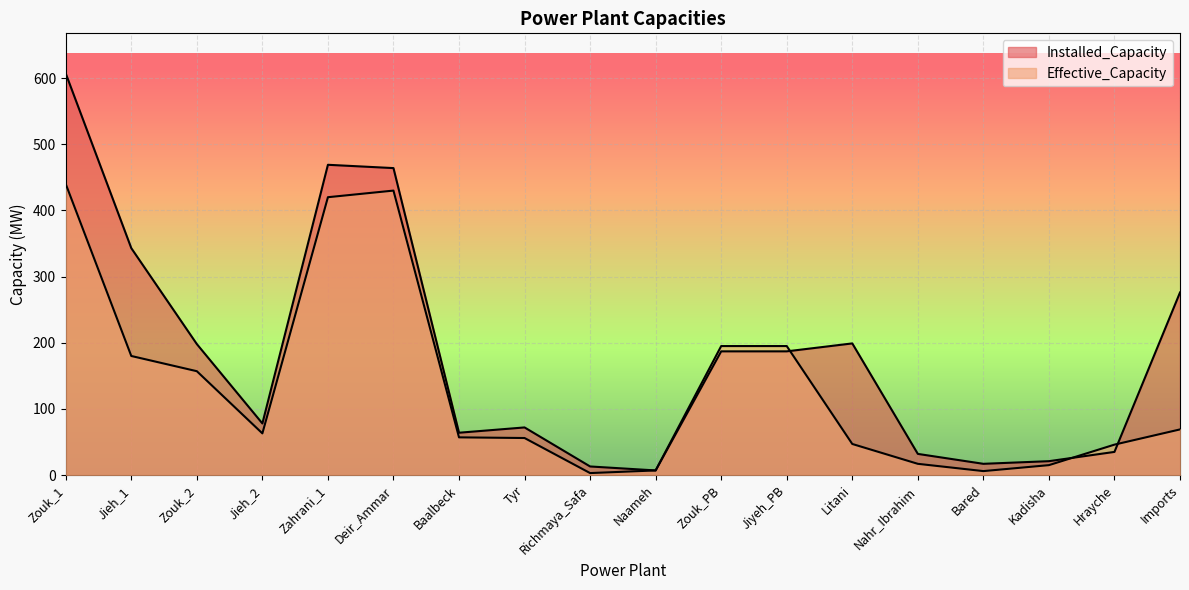

Which has a higher value, Richmaya_Safa or Naameh?

Richmaya_Safa